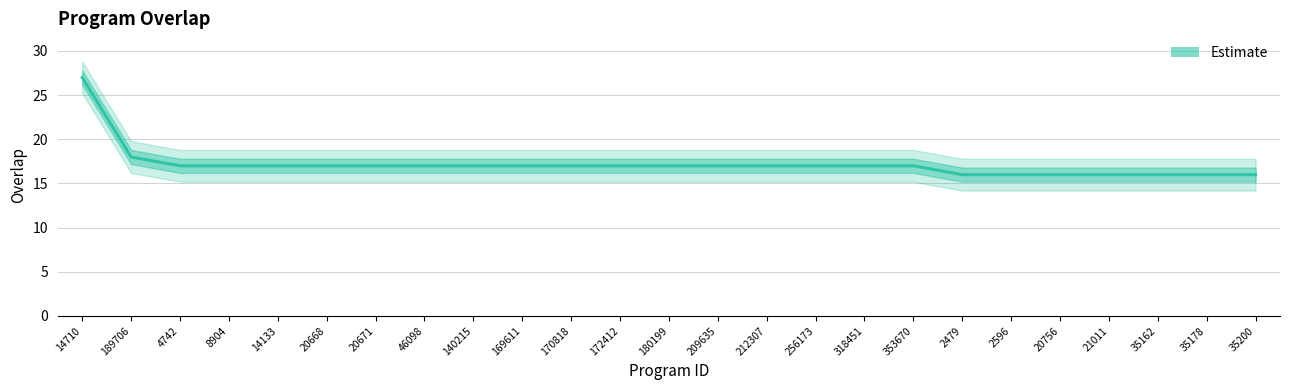

Reading left to right, what are all the values shown in this chart?

14710=27	189706=18	4742=17	8904=17	14133=17	20668=17	20671=17	46098=17	140215=17	169611=17	170818=17	172412=17	180199=17	209635=17	212307=17	256173=17	318451=17	353670=17	2479=16	2596=16	20756=16	21011=16	35162=16	35178=16	35200=16